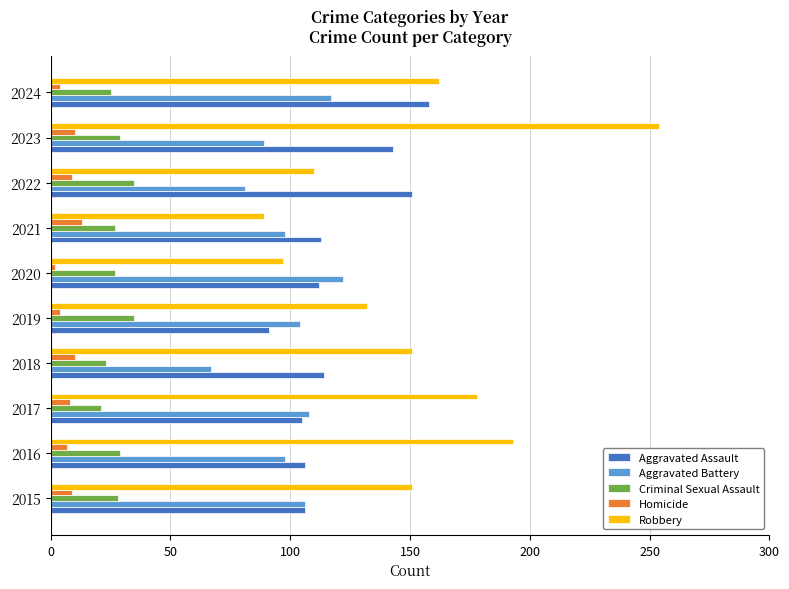

The Aggravated Battery series shows 106 at 2015. True or false?

True